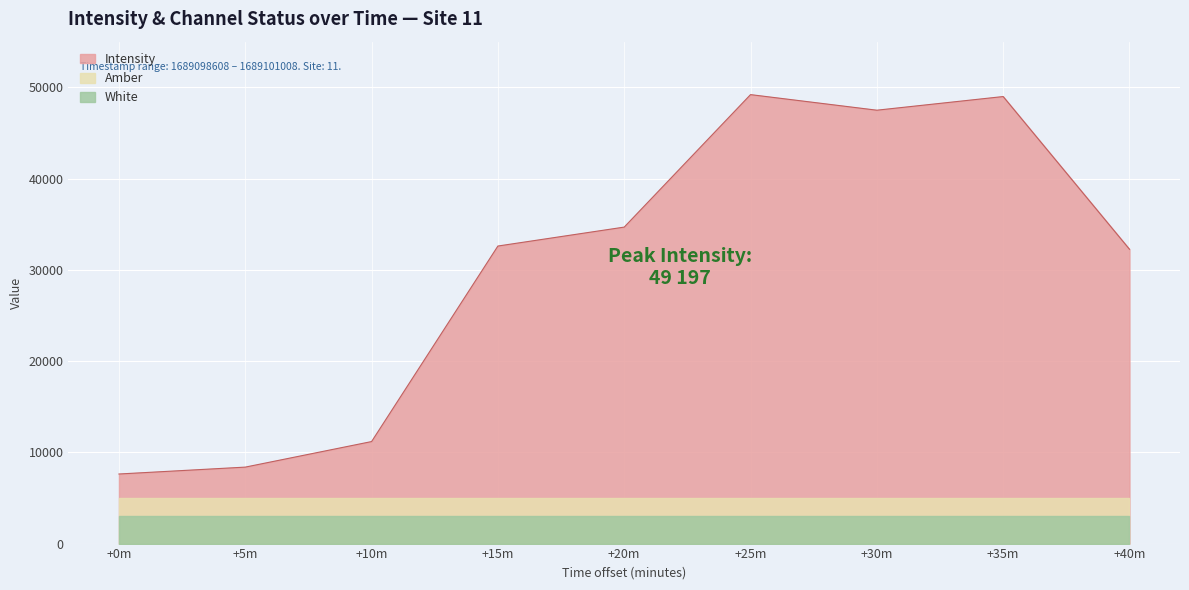

At which label does Intensity reach its minimum?

+0m